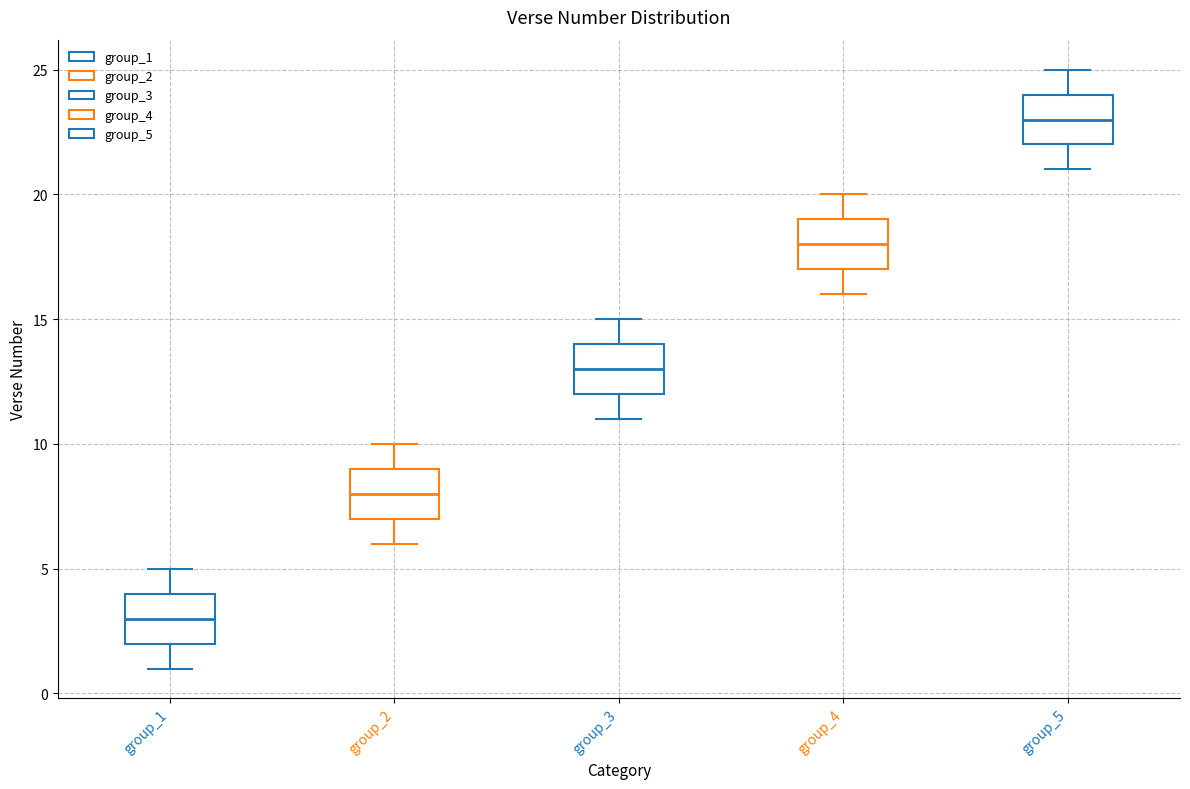

Where is the lower edge of the box for group_2 on the y-axis? The values are not printed on the chart, so give them approximately, as read against the axis.

7